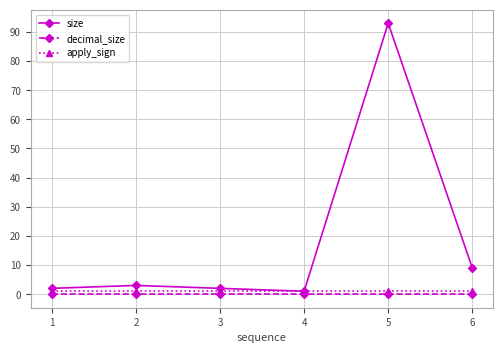

List the series in order of their peak value, highest first.

size, apply_sign, decimal_size